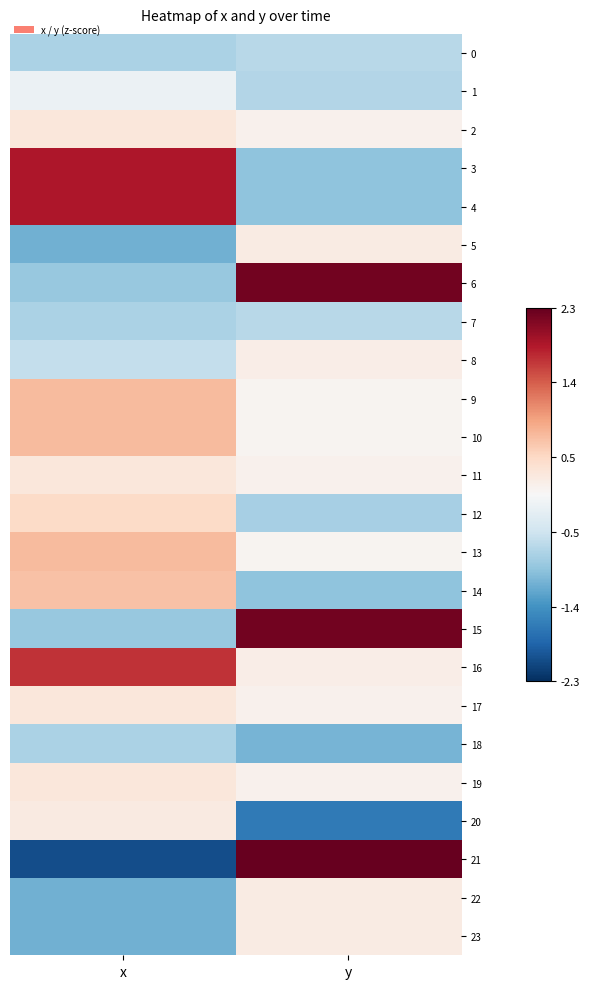

What is the minimum value shown in the chart?

-2.1